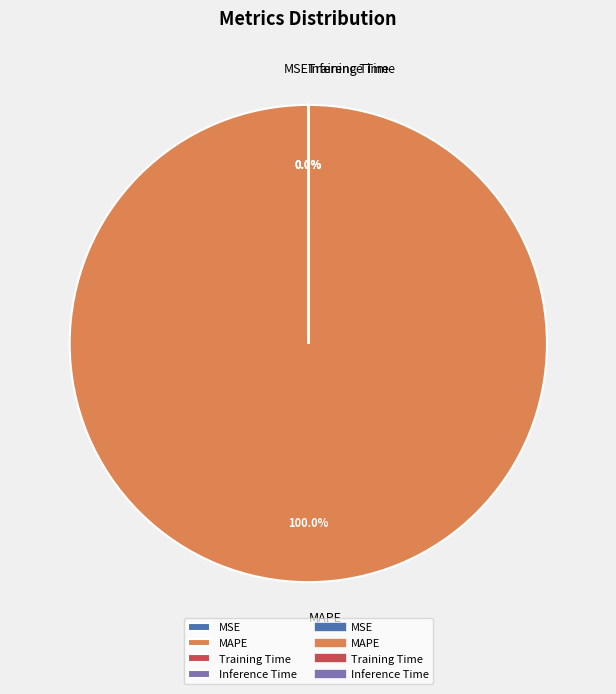

What percentage is the MAPE slice, to the nearest percent?

100%